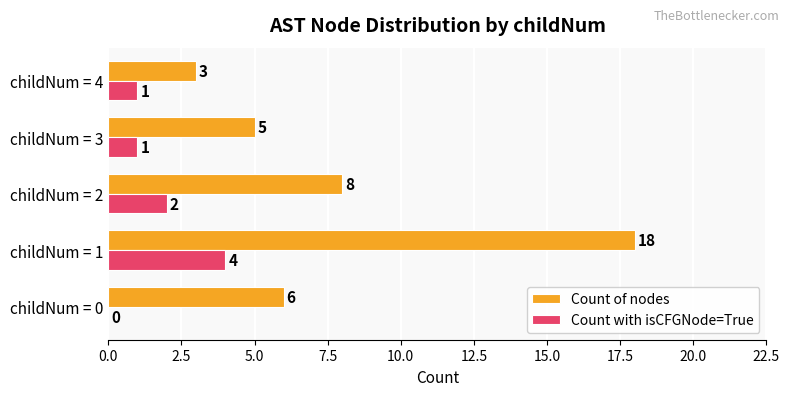

What is the highest value of the Count with isCFGNode=True series?

4